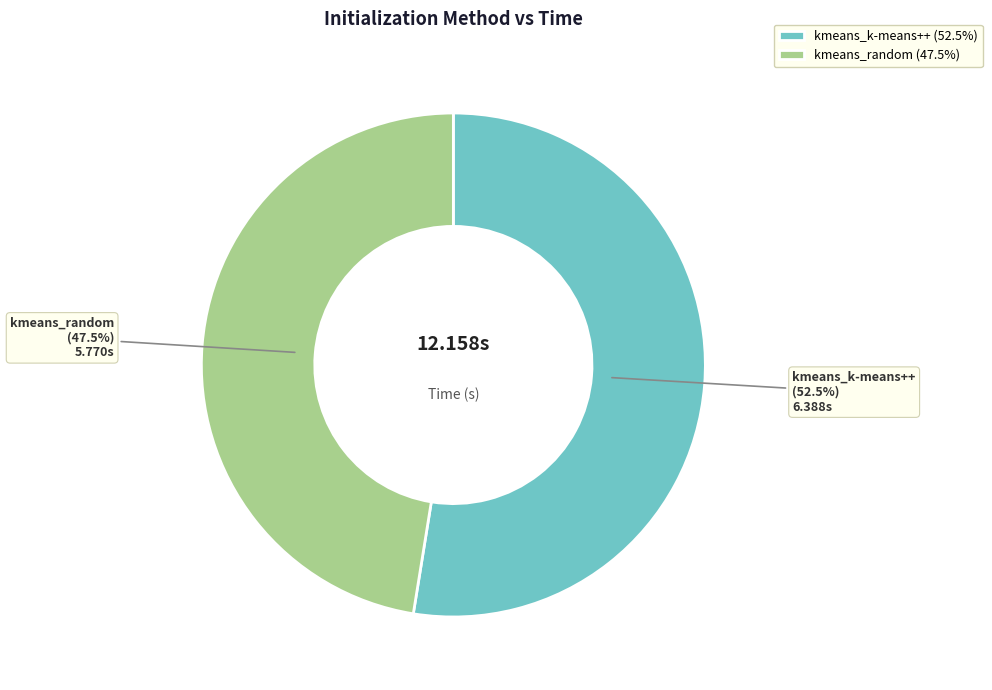

Is it true that kmeans_k-means++ is 42% of the pie?

False